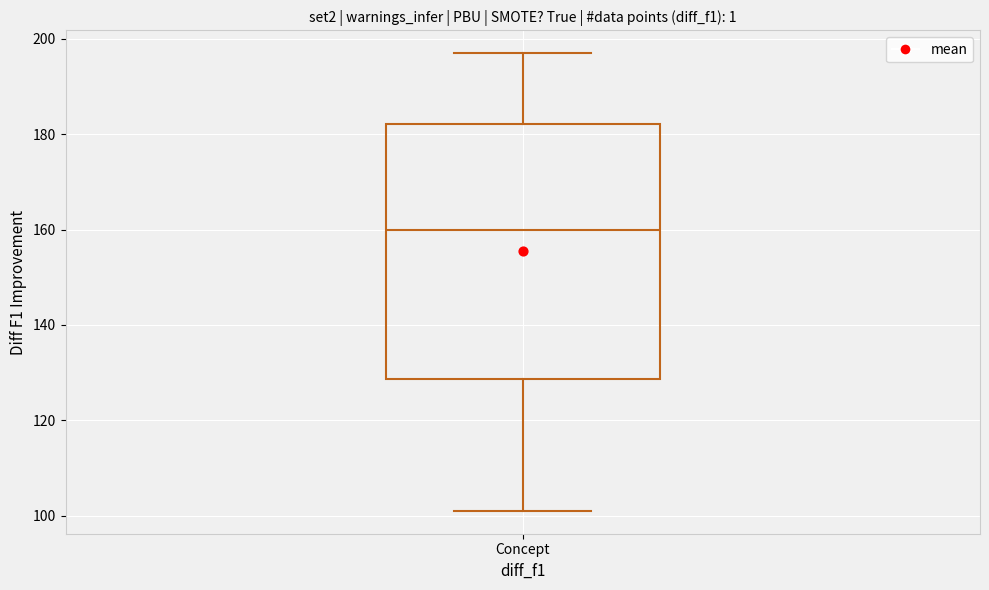

Where does the lower whisker of the box for Concept end on the y-axis? The values are not printed on the chart, so give them approximately, as read against the axis.

102